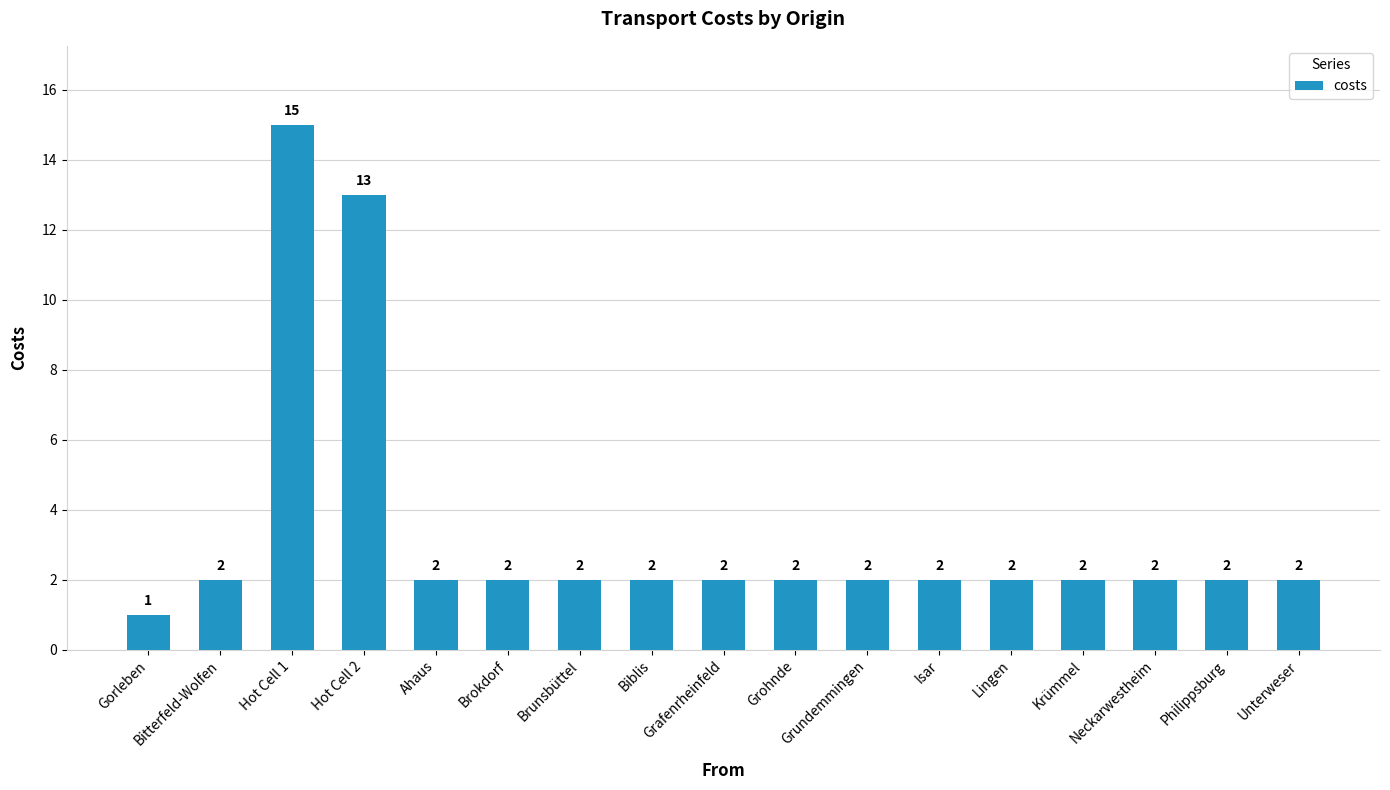

Where is the data nearest to the value 8?

Hot Cell 2